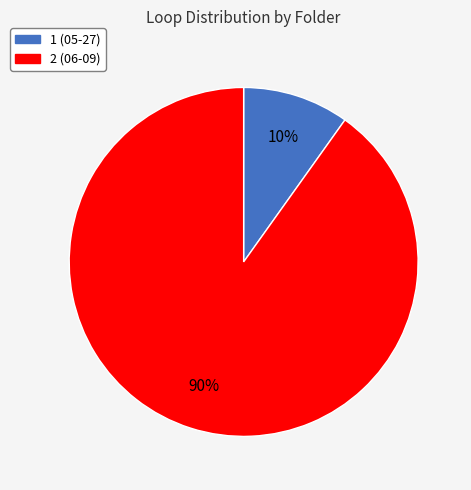

Which category accounts for the majority?

2 (06-09)